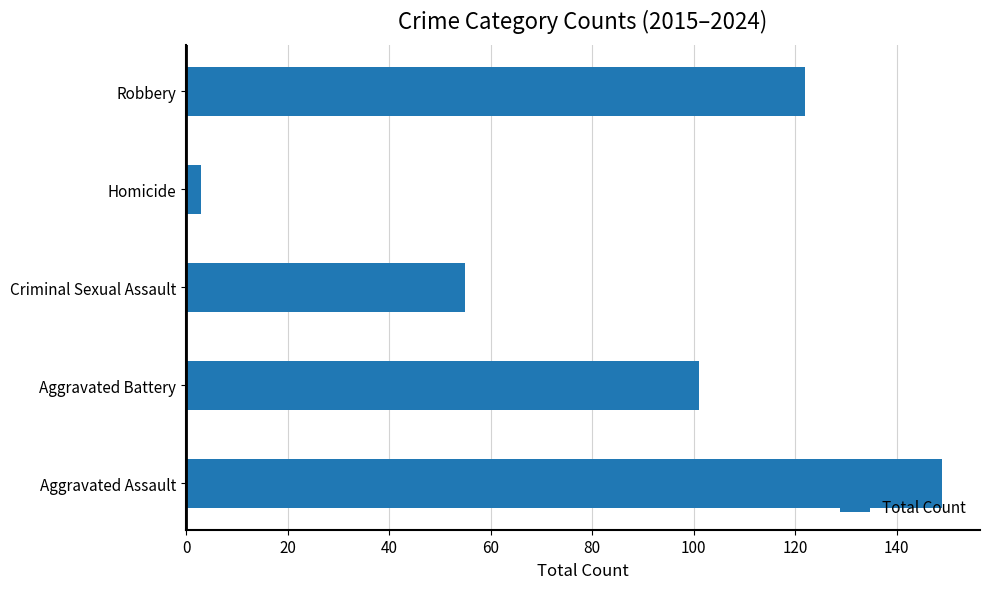

List the labels in order of value, smallest first.

Homicide, Criminal Sexual Assault, Aggravated Battery, Robbery, Aggravated Assault